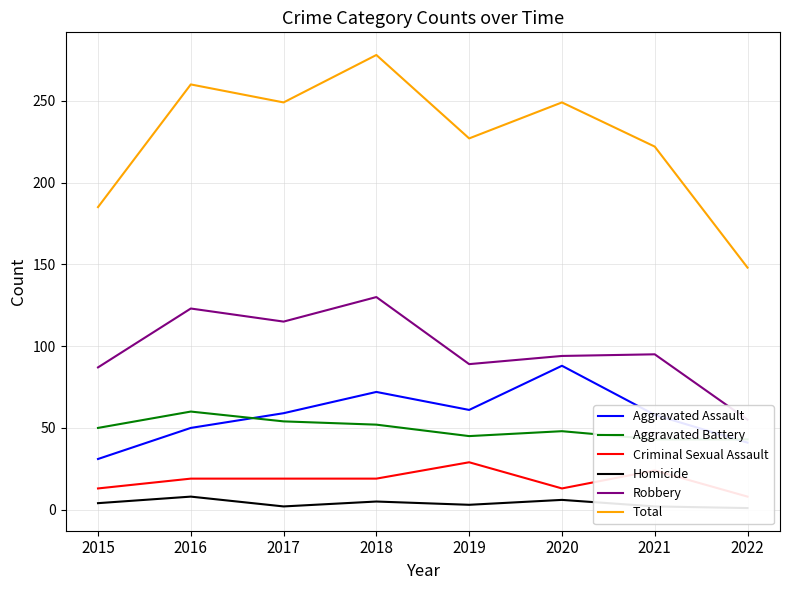

True or false: Total and Homicide cross at least once.

False